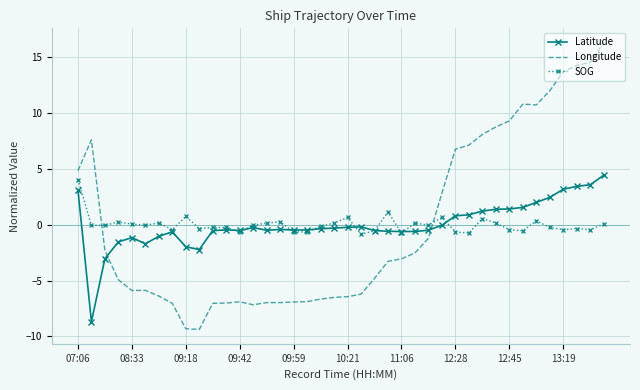

True or false: Longitude and Latitude intersect in this chart.

True